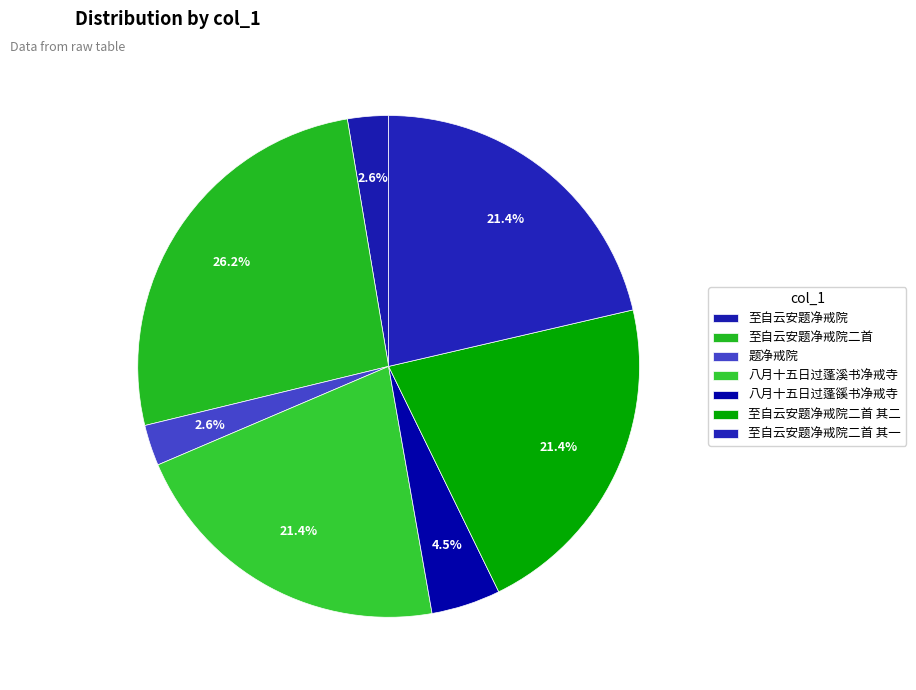

Is it true that 至自云安题净戒院 is 14% of the pie?

False